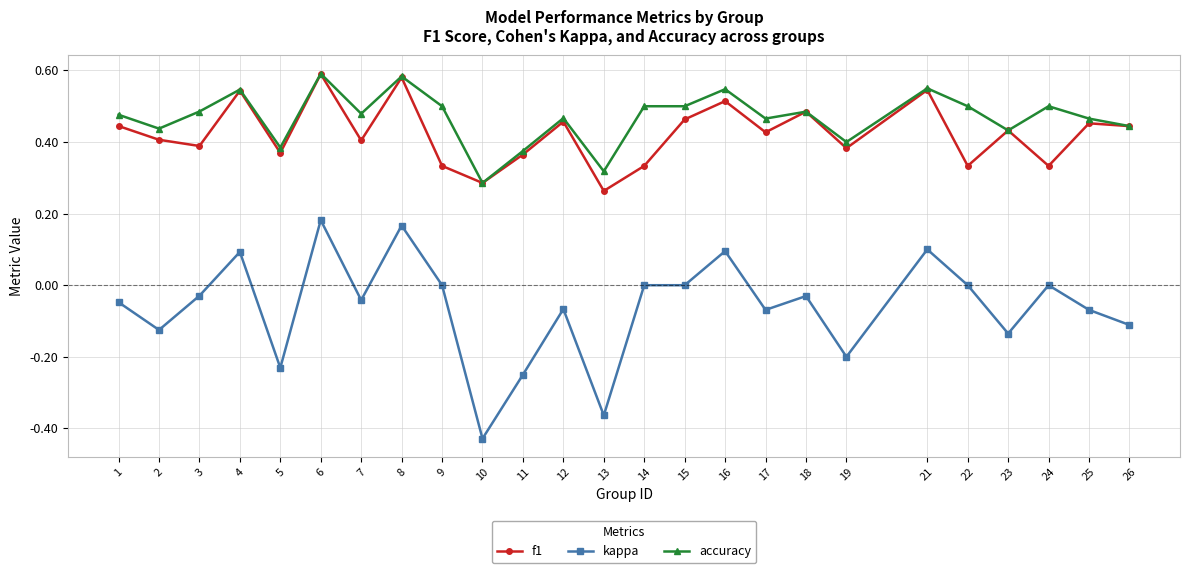

True or false: kappa and f1 intersect in this chart.

False